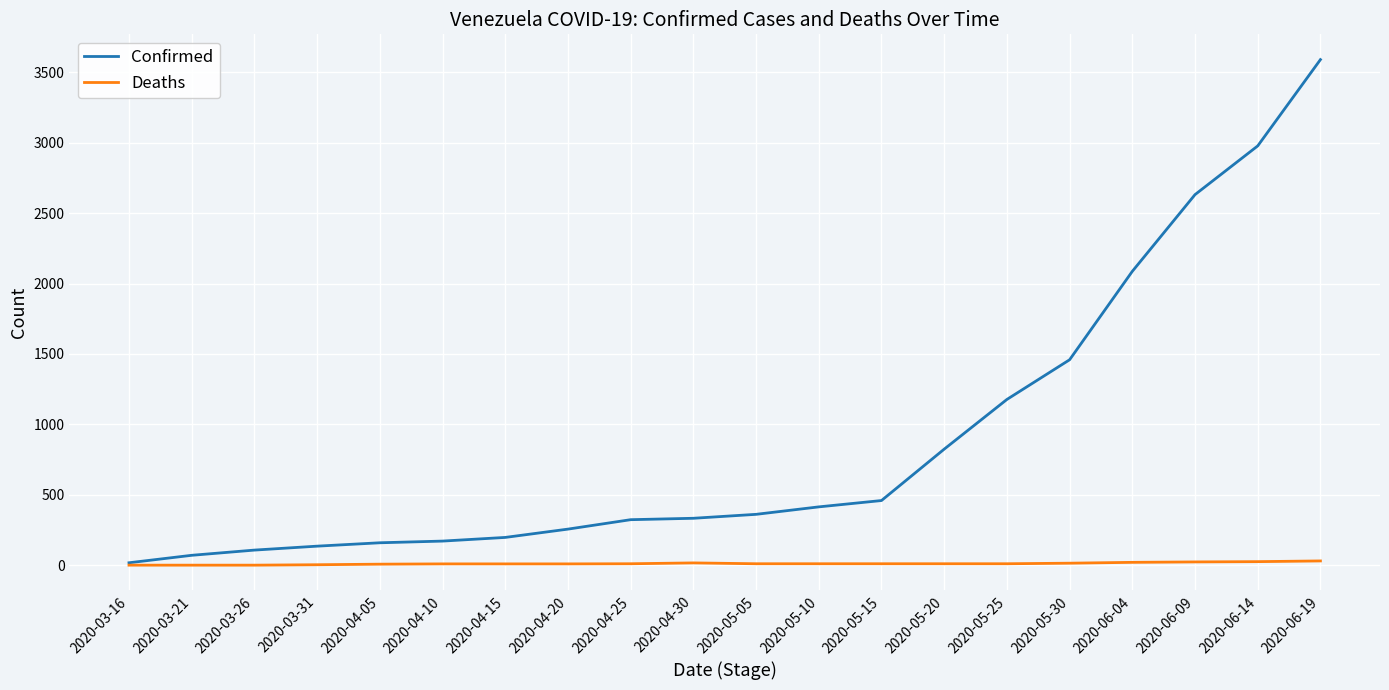

What is the difference between the maximum and second lowest values in the Deaths series?

30